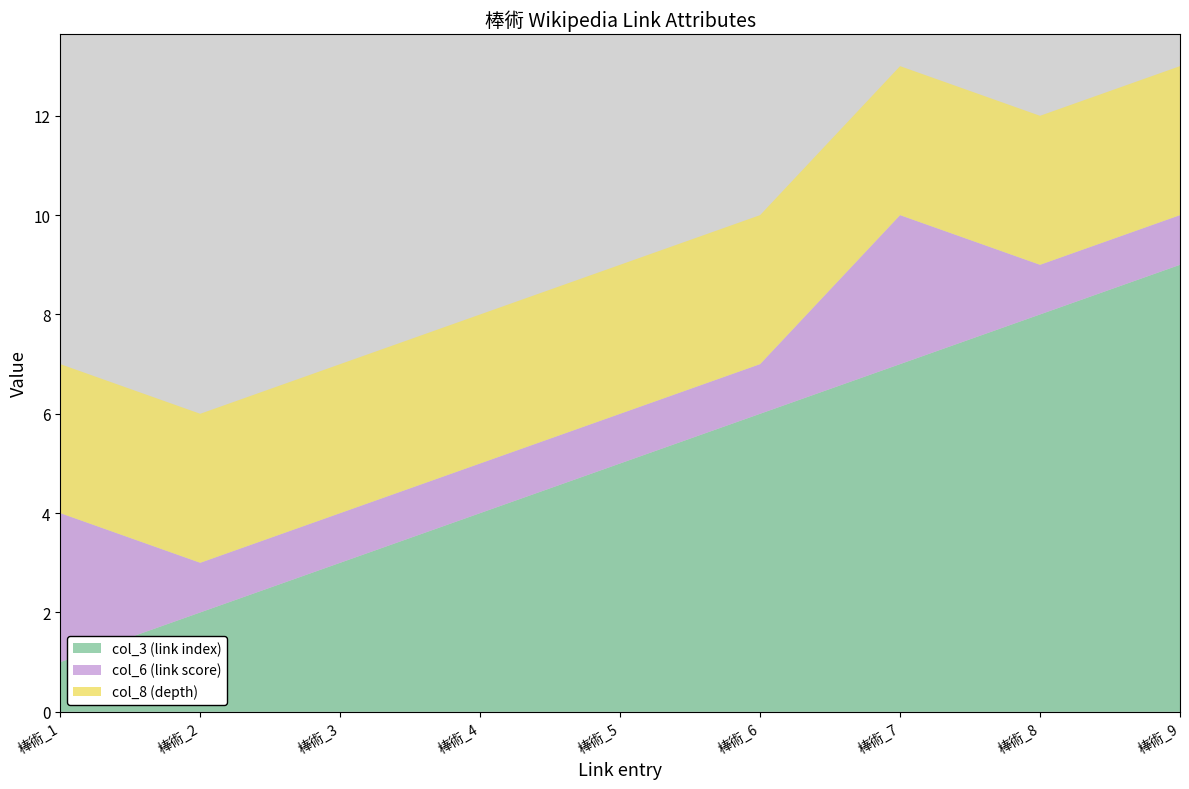

Reading left to right, extract all data points from this chart.

col_3 (link index): 1	2	3	4	5	6	7	8	9
col_6 (link score): 3	1	1	1	1	1	3	1	1
col_8 (depth): 3	3	3	3	3	3	3	3	3